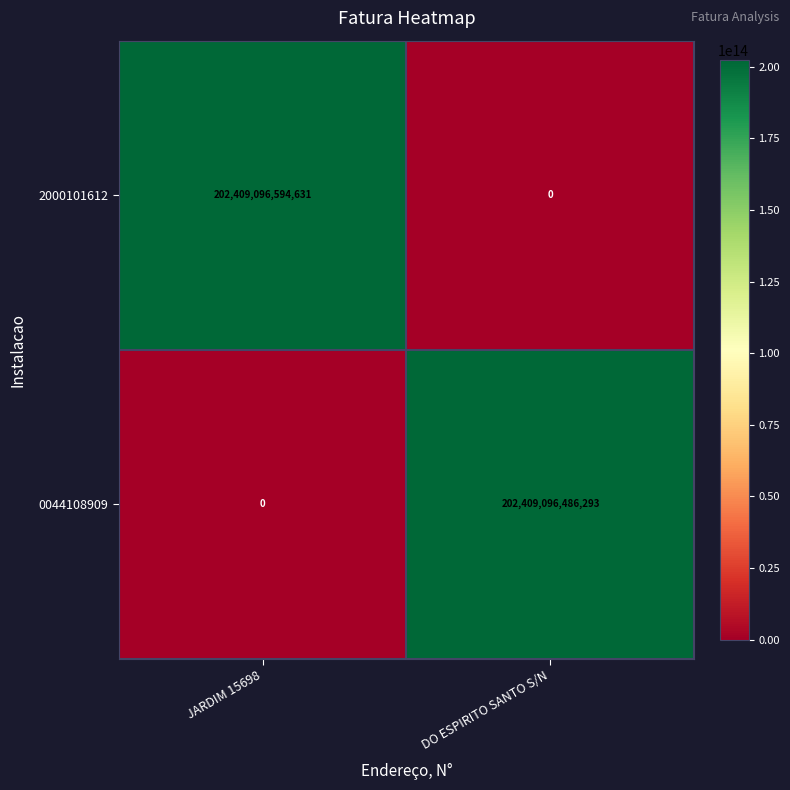

At which category is the sum across all series the highest?

JARDIM 15698